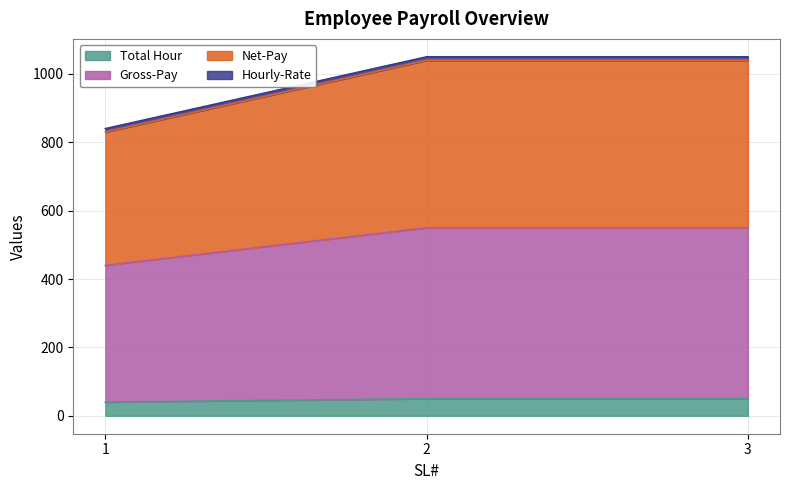

What is the maximum value for Total Hour?

50